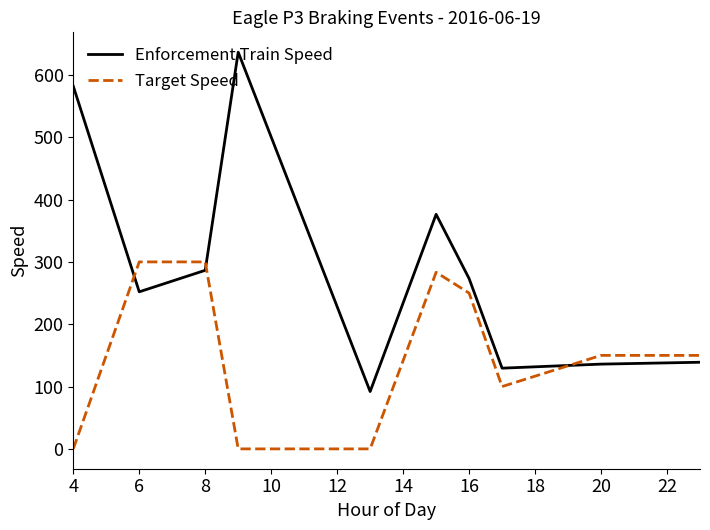

List the series in order of their peak value, lowest first.

Target Speed, Enforcement Train Speed